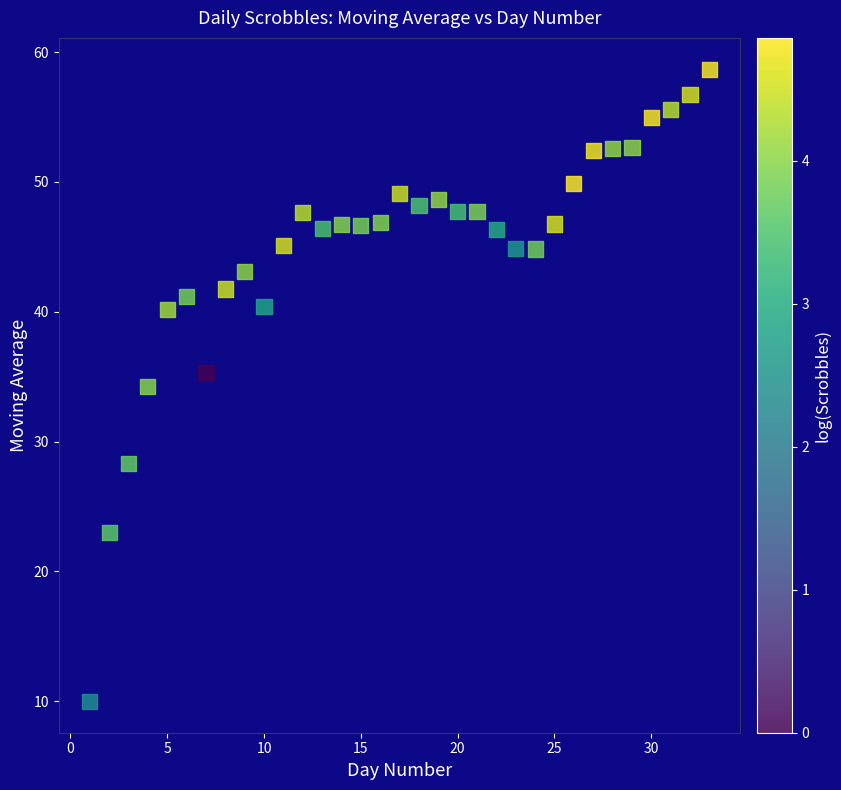

What is the range of X values (max minus min)?

32.0